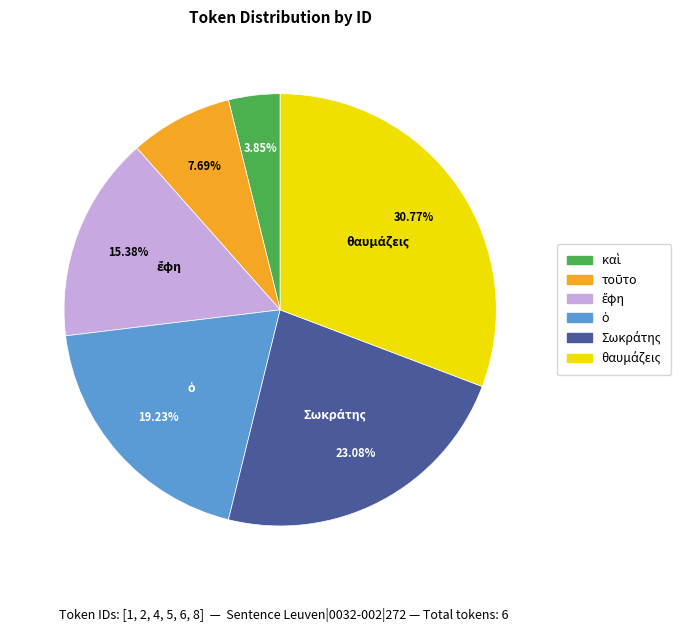

How many segments does this pie chart have?

6